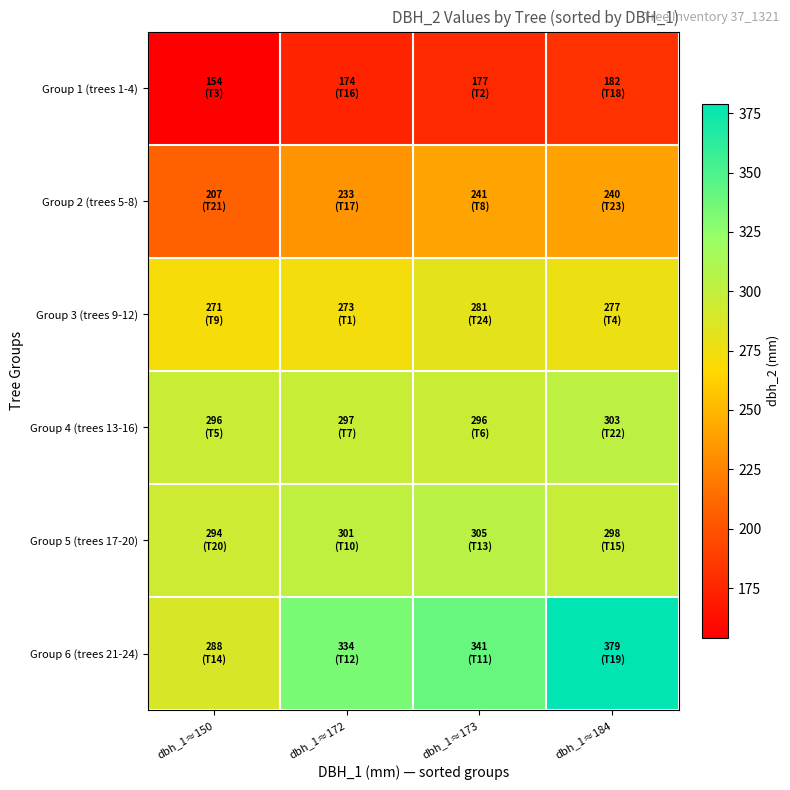

At how many categories does at least one series exceed 214?

4